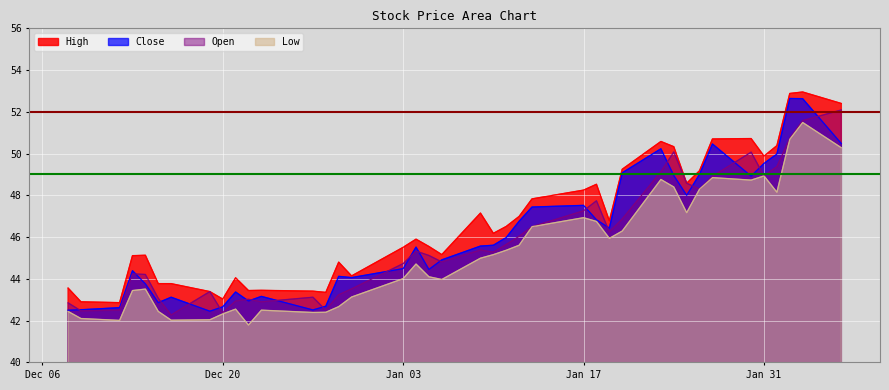

Which series has the largest range (max minus min)?

Close